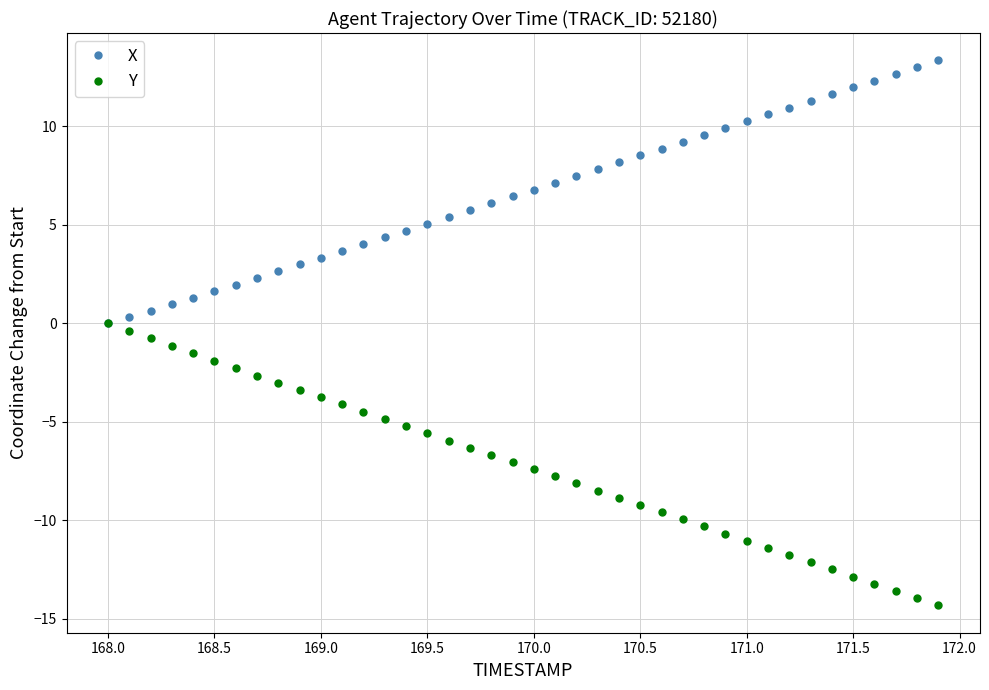

What is the value of the Y point at the 32nd from the left?

-11.4